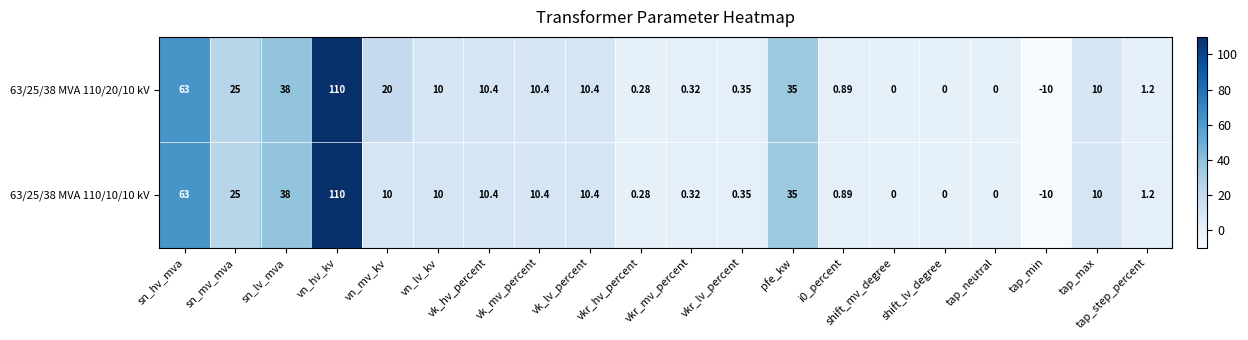

At how many categories does at least one series exceed 95?

1